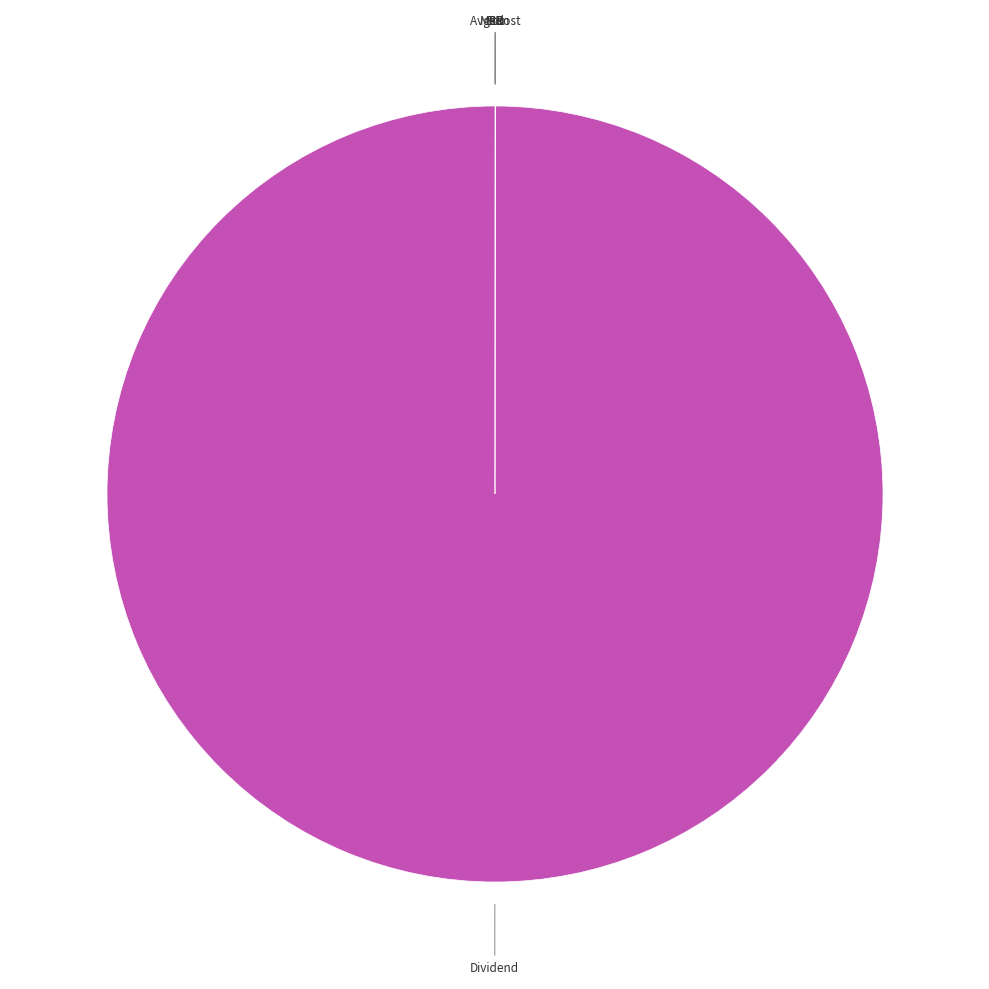

What is the largest slice in the pie chart?

Dividend